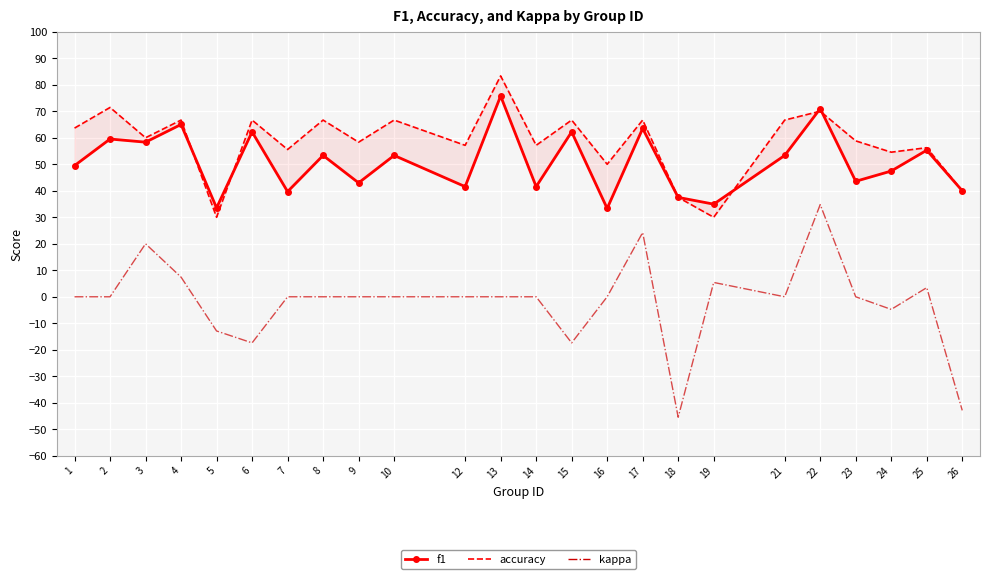

True or false: f1 has a value of 34.9 at 19.

True